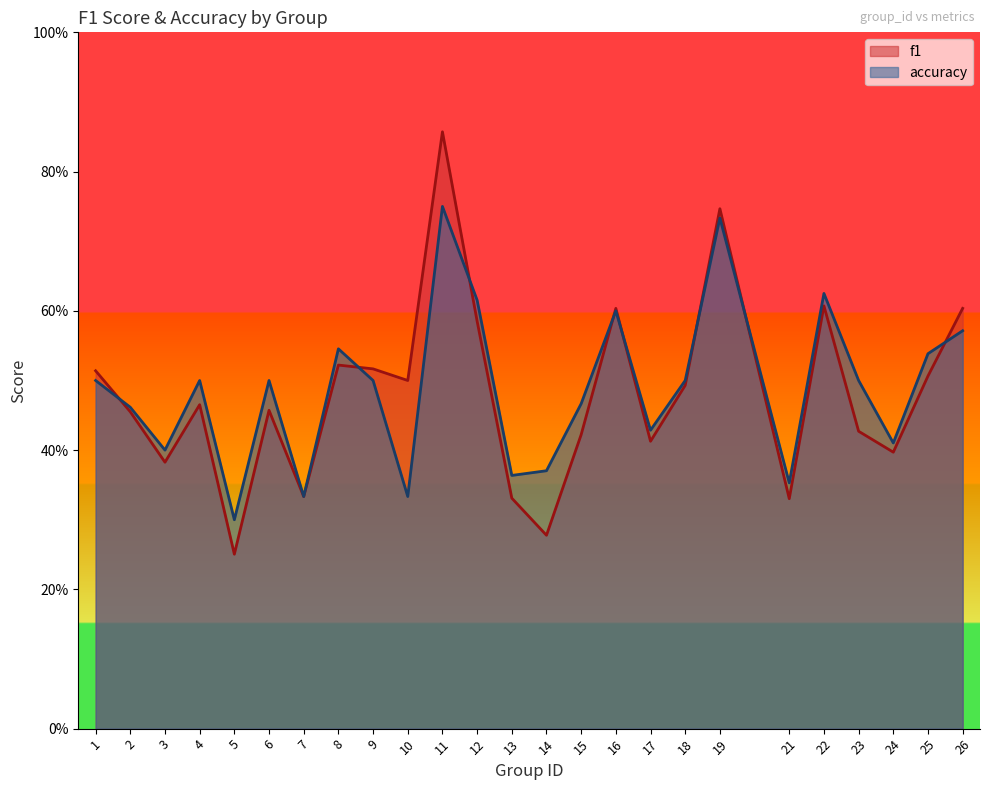

At which label does accuracy reach its minimum?

5